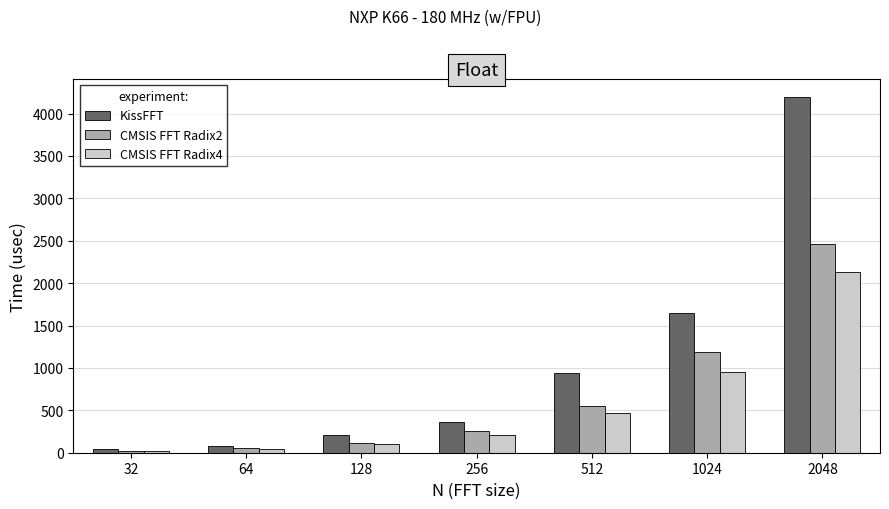

What is the value of the CMSIS FFT Radix2 bar at the 6th from the left?

1183